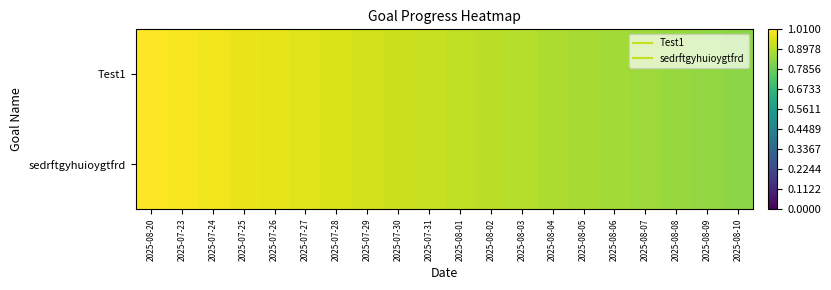

Reading left to right, what are all the values shown in this chart?

Test1: 2025-08-20=1.0	2025-07-23=1.0	2025-07-24=1.0	2025-07-25=1.0	2025-07-26=1.0	2025-07-27=1.0	2025-07-28=1.0	2025-07-29=0.9	2025-07-30=0.9	2025-07-31=0.9	2025-08-01=0.9	2025-08-02=0.9	2025-08-03=0.9	2025-08-04=0.9	2025-08-05=0.9	2025-08-06=0.9	2025-08-07=0.9	2025-08-08=0.9	2025-08-09=0.8	2025-08-10=0.8
sedrftgyhuioygtfrd: 2025-08-20=1.0	2025-07-23=1.0	2025-07-24=1.0	2025-07-25=1.0	2025-07-26=1.0	2025-07-27=1.0	2025-07-28=1.0	2025-07-29=0.9	2025-07-30=0.9	2025-07-31=0.9	2025-08-01=0.9	2025-08-02=0.9	2025-08-03=0.9	2025-08-04=0.9	2025-08-05=0.9	2025-08-06=0.9	2025-08-07=0.9	2025-08-08=0.9	2025-08-09=0.8	2025-08-10=0.8